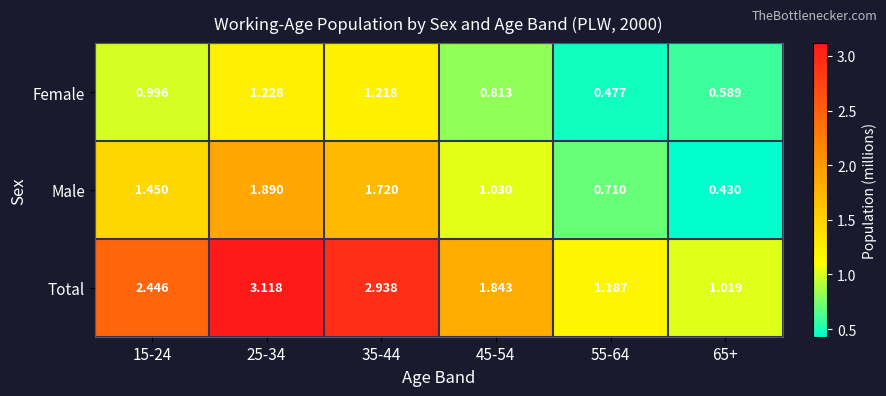

Is the value of Total at 35-44 greater than the value of Female at 35-44?

Yes